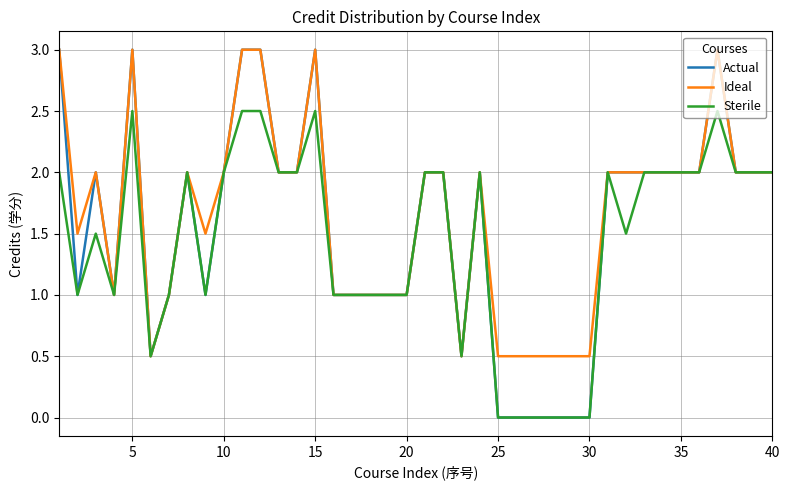

What is the greatest value displayed?

3.0